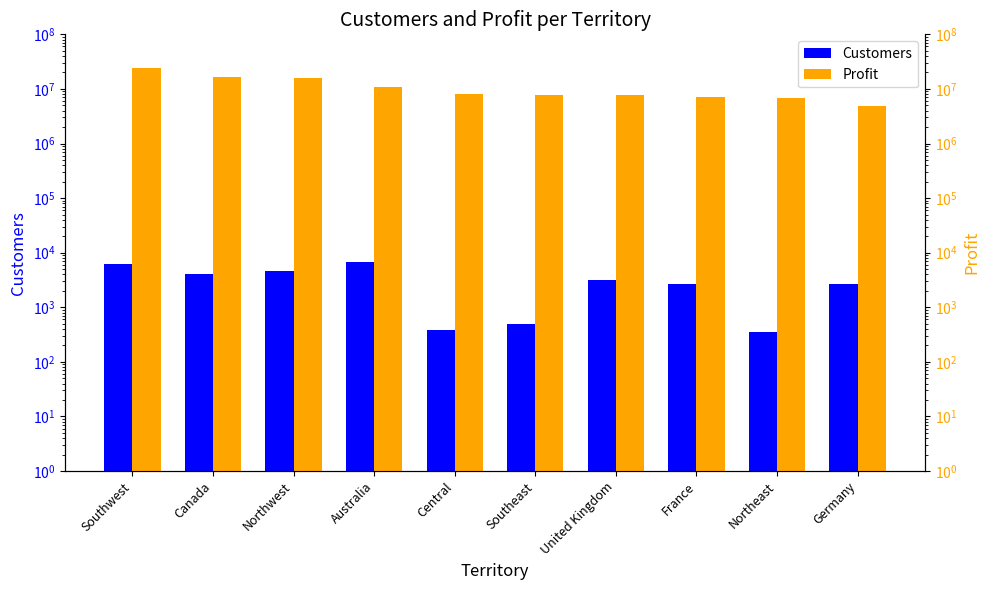

What is the difference between the highest and lowest values at Australia?

10648493.0